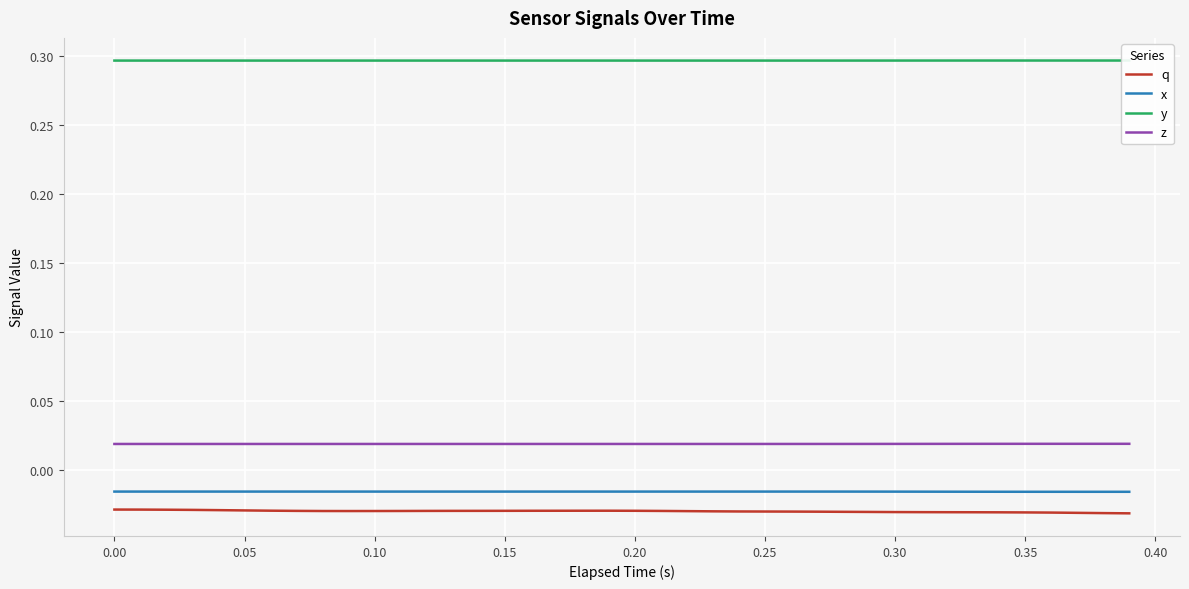

What is the maximum value shown in the chart?

0.3